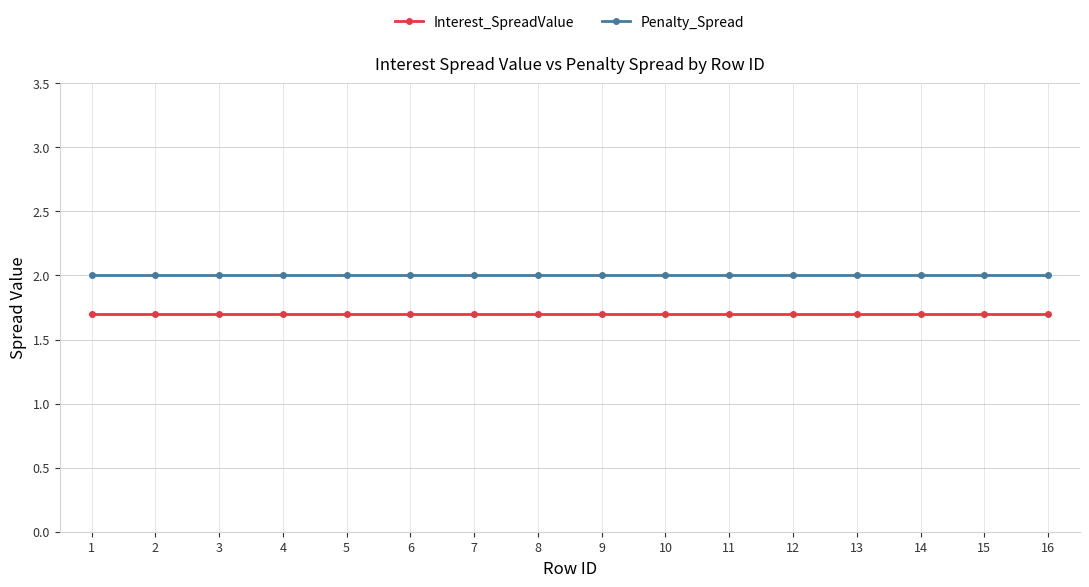

What value does the Penalty_Spread series have at 6?

2.0